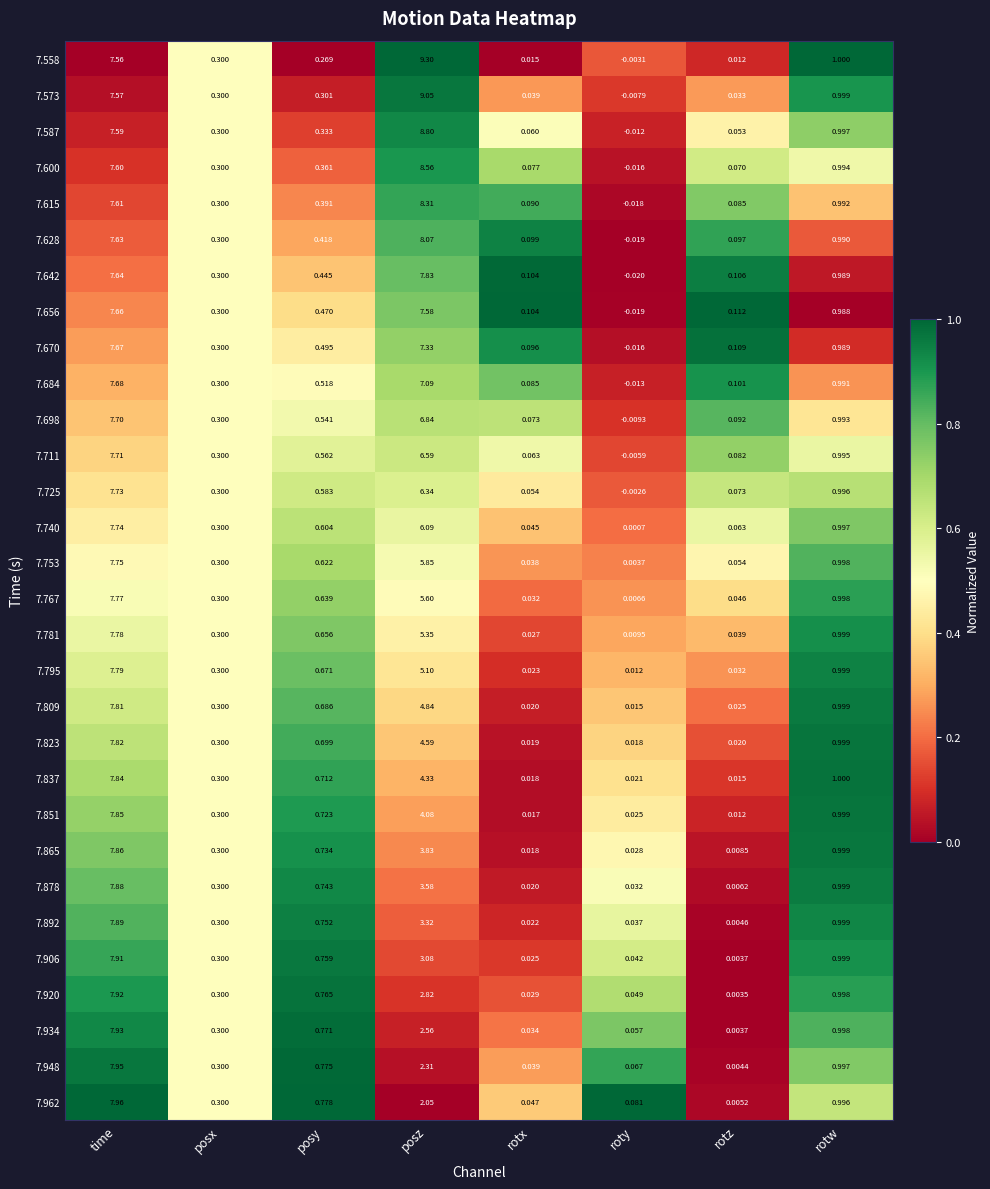

At which label is 7.615 closest to 4?

rotw